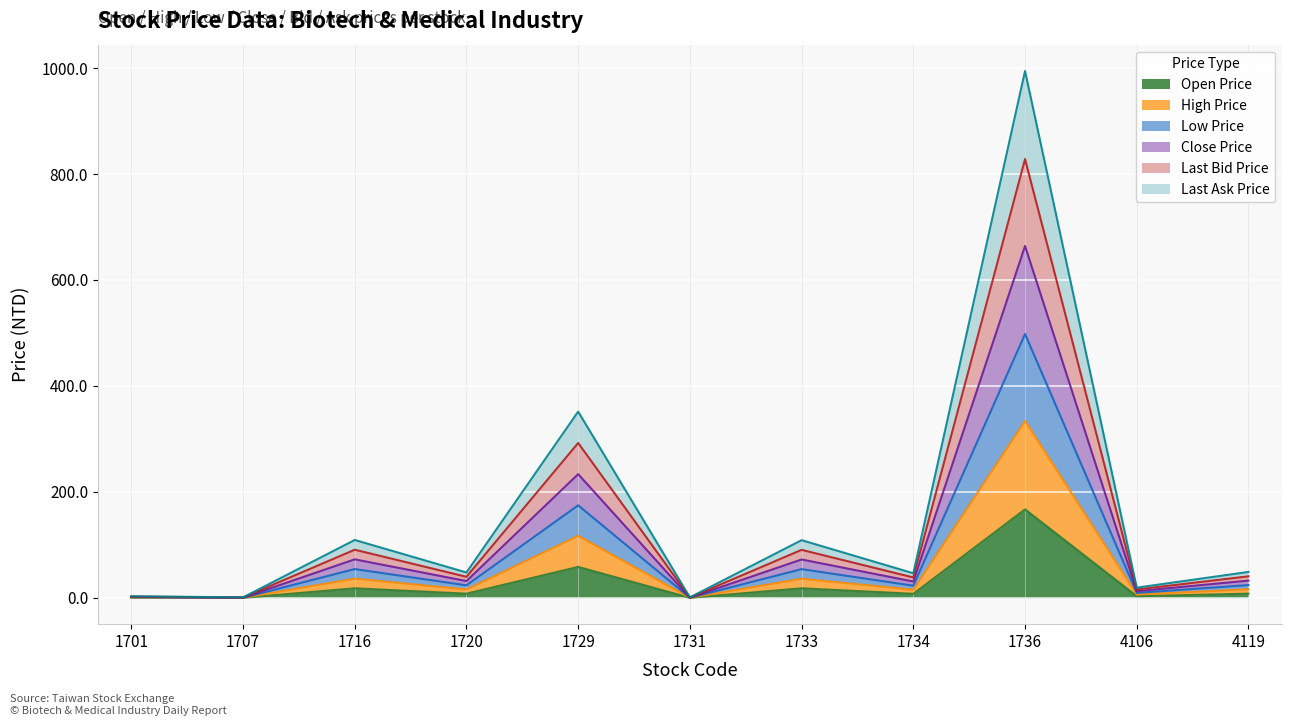

In Last Bid Price, how many points are higher than both neighbors (excluding endpoints)?

4